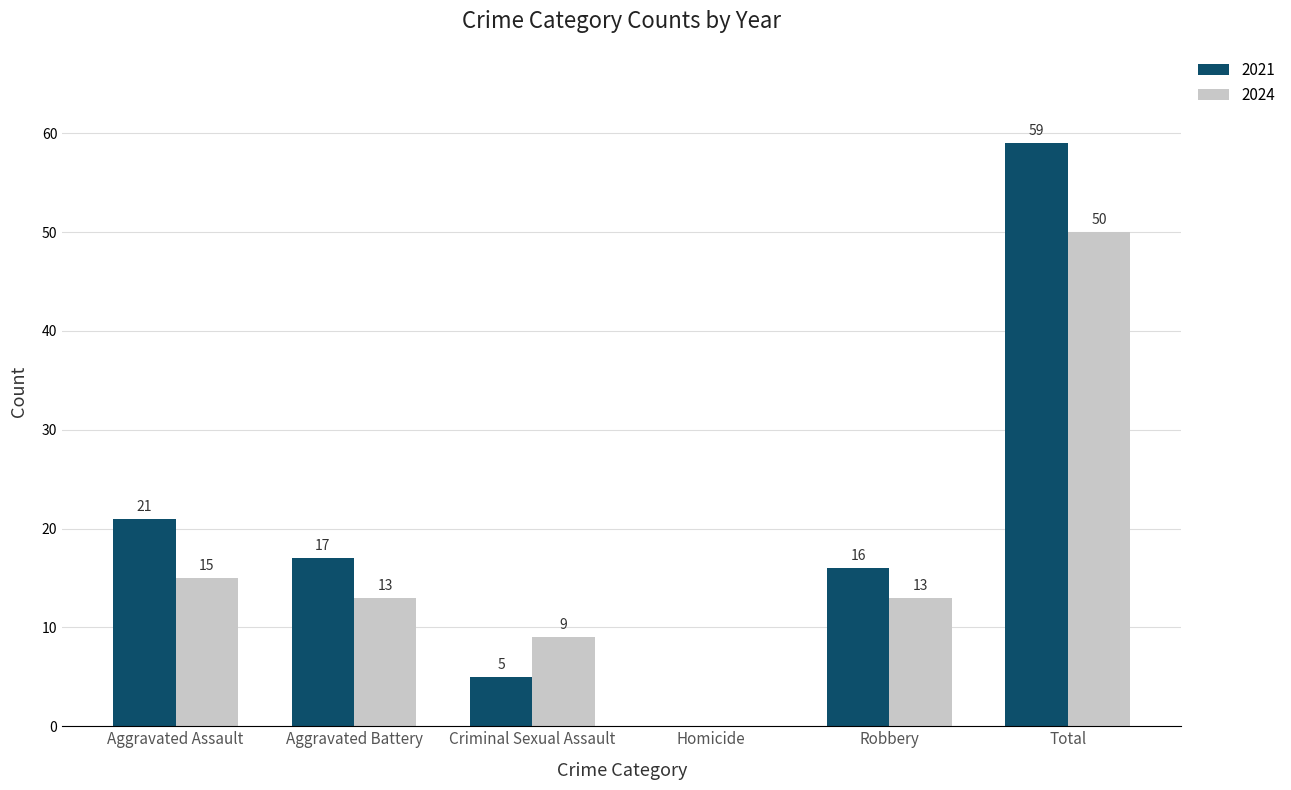

What is the sum of all 2024 values?

100